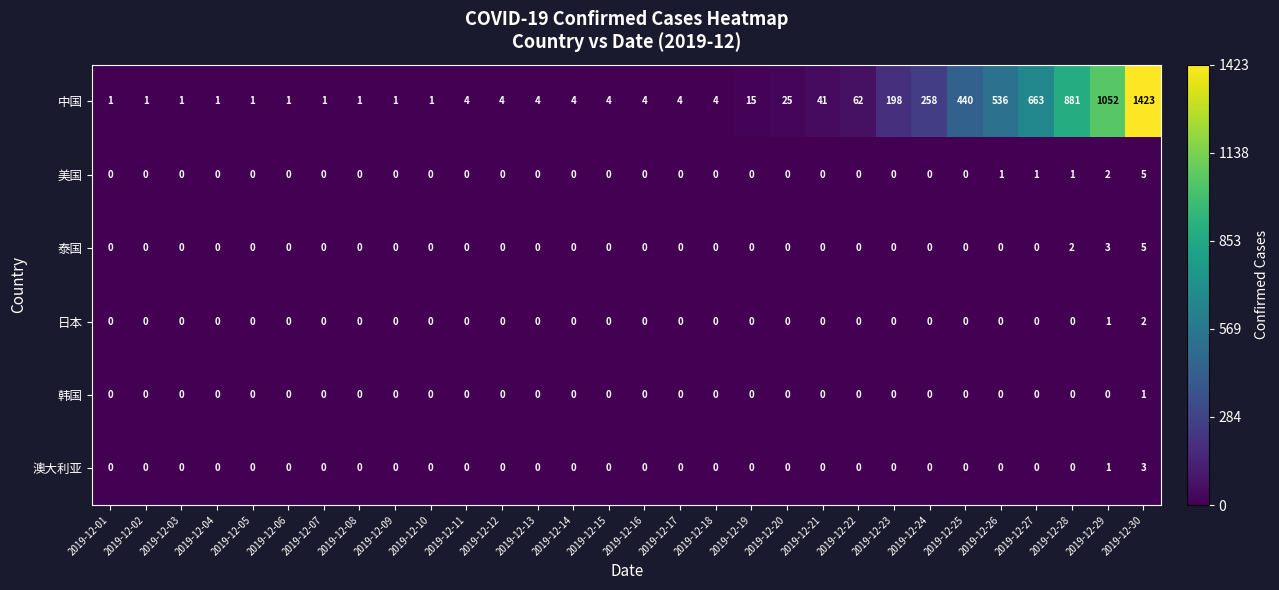

Which series has the largest range (max minus min)?

中国